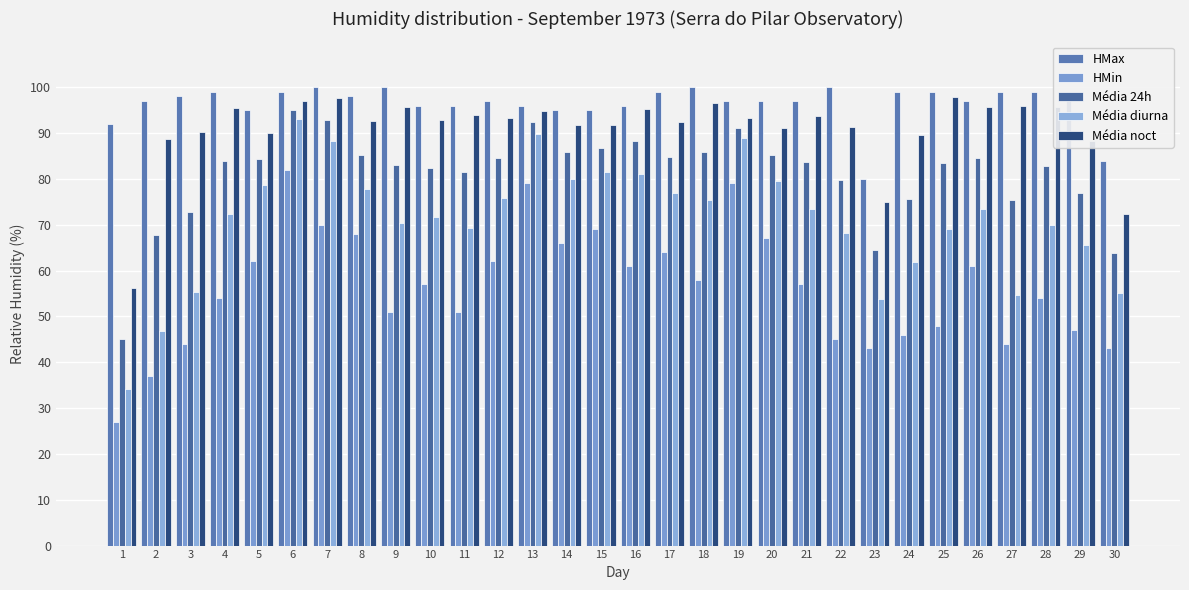

Which series has the largest range (max minus min)?

Média diurna